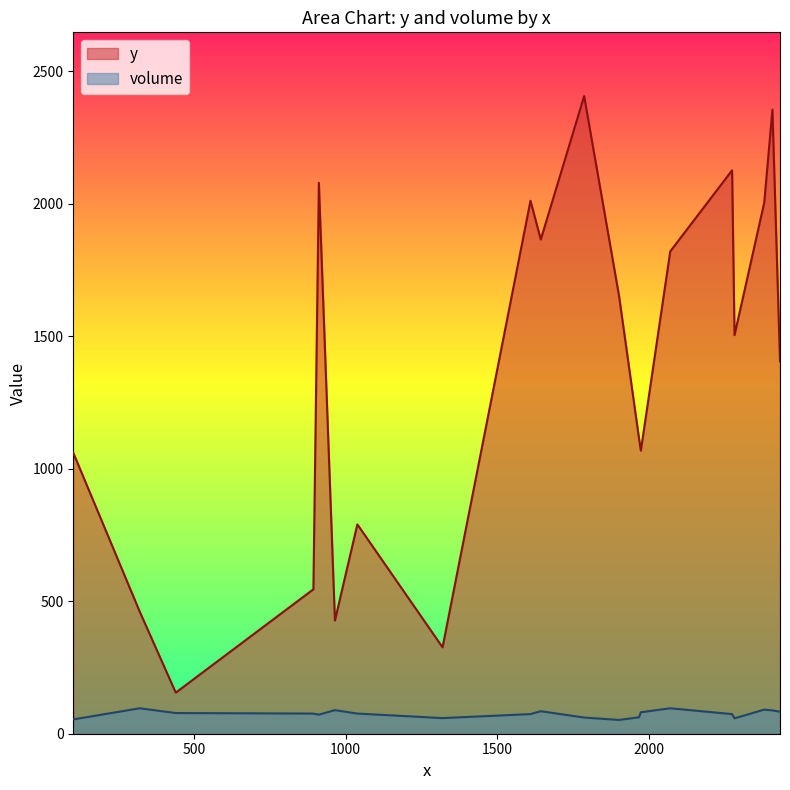

Reading left to right, what are all the values shown in this chart?

y: 1060	461	155	545	2079	427	790	326	2011	1865	2406	1653	1114	1068	1820	1504	2126	2004	2355	1405
volume: 54	96	78	76	72	89	76	59	74	85	61	52	62	81	96	58	74	91	88	83